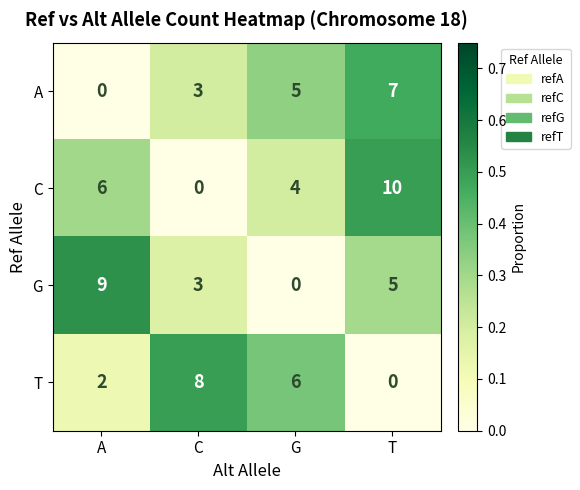

Which series has the largest range (max minus min)?

C